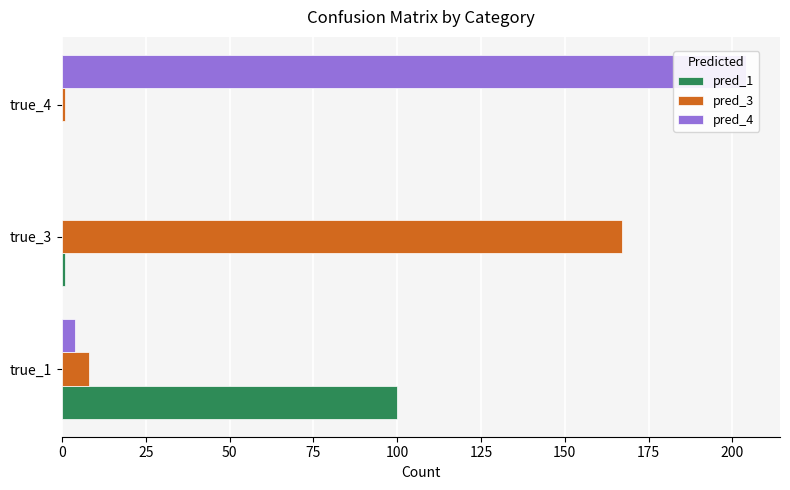

List the series in order of their overall mean, highest first.

pred_4, pred_3, pred_1